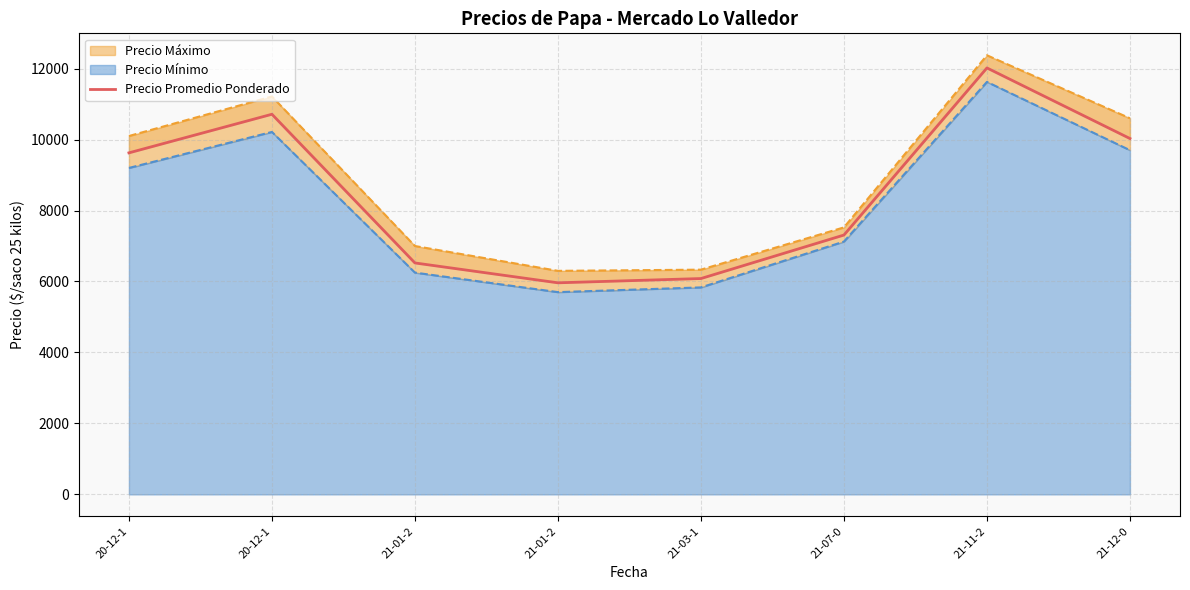

What is the average value?

8532.9